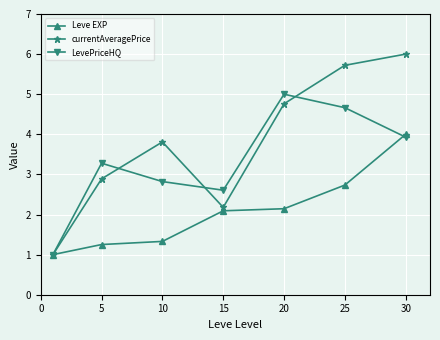

List the series in order of their peak value, highest first.

currentAveragePrice, LevePriceHQ, Leve EXP